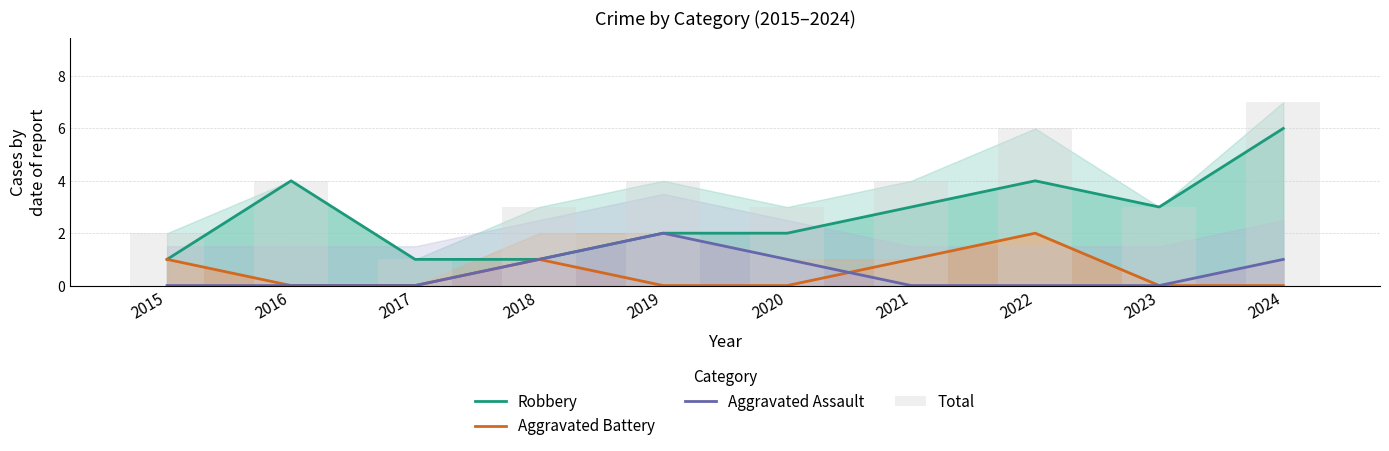

How many values in the Aggravated Battery series exceed 0?

4